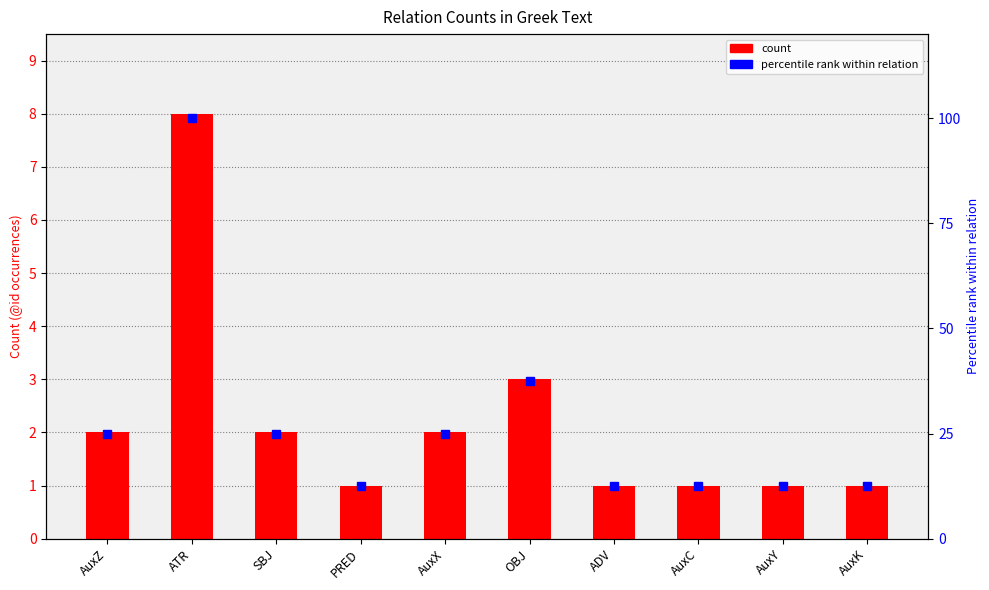

At which label does count first exceed 2?

ATR